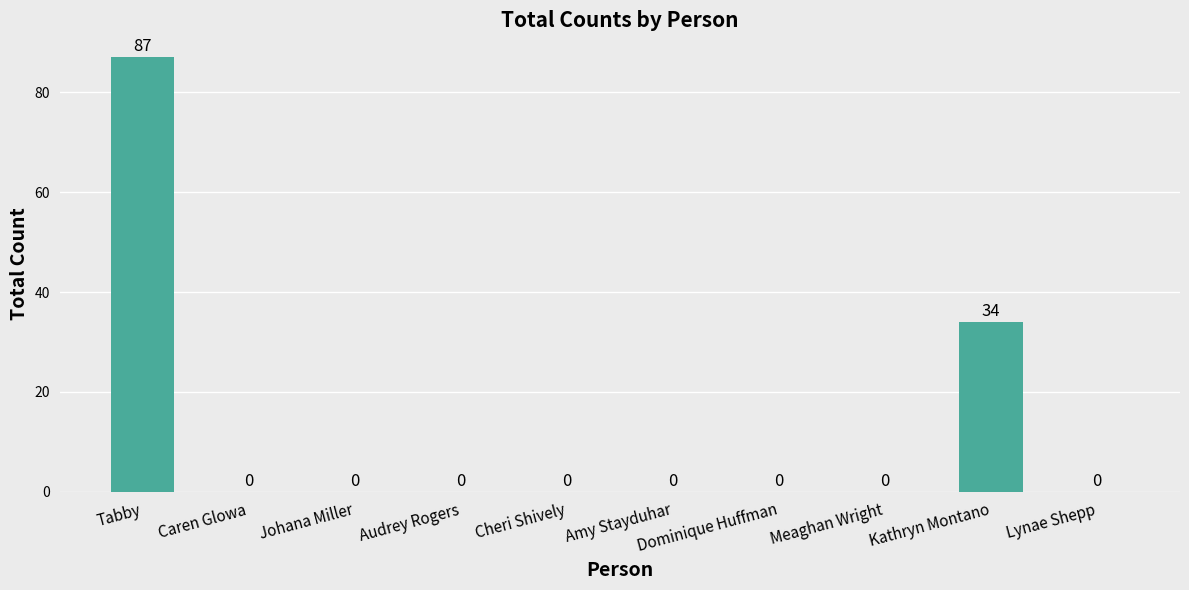

At which label is the value closest to 43?

Kathryn Montano